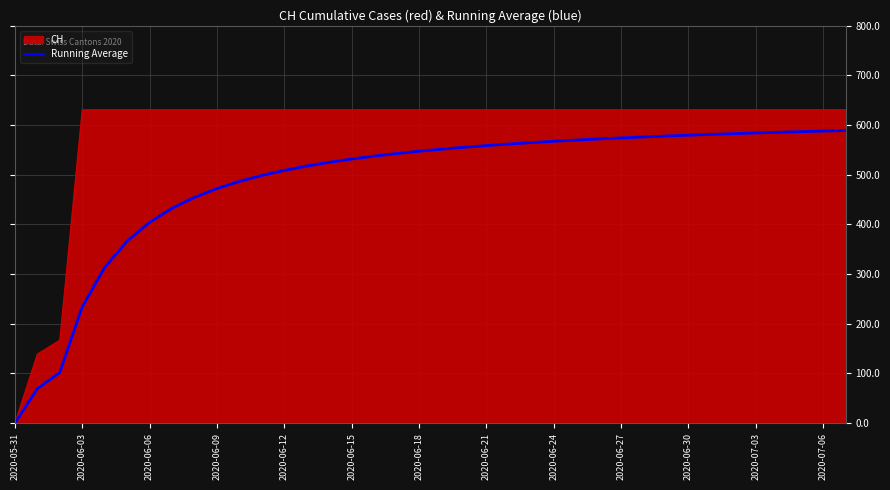

Which series has the widest spread of values?

CH